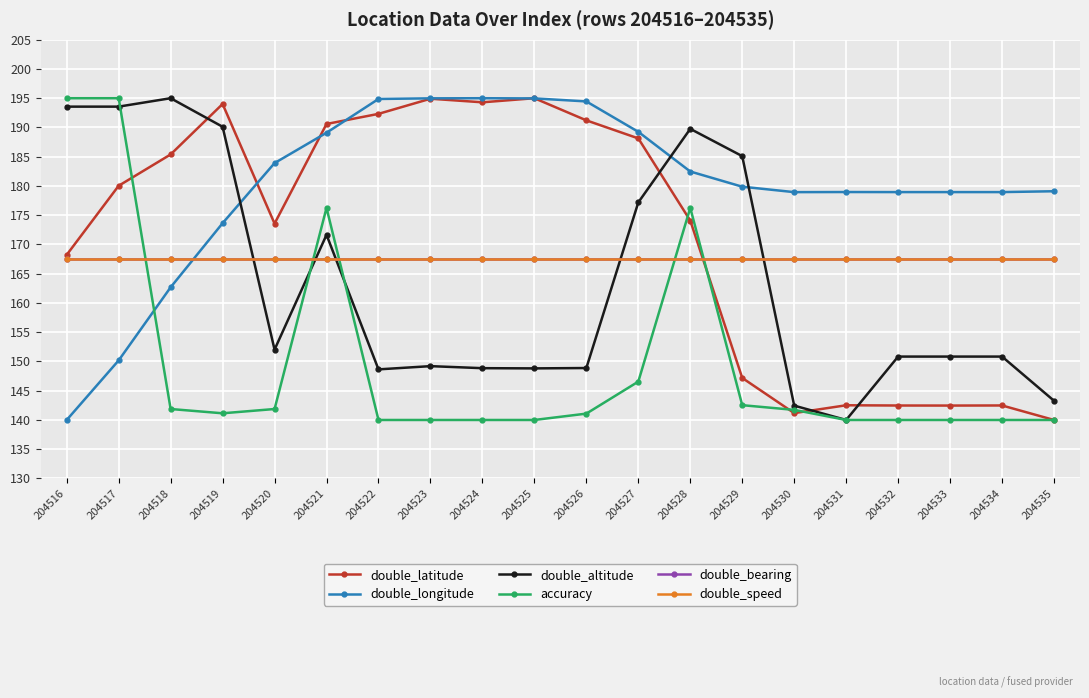

Reading left to right, transcribe all the data shown in this chart.

double_latitude: 168.2	180.0	185.4	194.0	173.6	190.6	192.3	194.9	194.3	195.0	191.2	188.1	174.1	147.2	141.2	142.5	142.5	142.5	142.5	140.0
double_longitude: 140.0	150.2	162.7	173.6	183.9	189.1	194.9	195.0	195.0	195.0	194.5	189.3	182.5	179.9	178.9	179.0	179.0	179.0	179.0	179.1
double_altitude: 193.6	193.6	195.0	190.1	152.0	171.7	148.7	149.2	148.9	148.8	148.9	177.2	189.8	185.1	142.5	140.0	150.8	150.8	150.8	143.3
accuracy: 195.0	195.0	141.9	141.1	141.9	176.3	140.0	140.0	140.0	140.0	141.1	146.6	176.3	142.5	141.7	140.0	140.0	140.0	140.0	140.0
double_bearing: 167.5	167.5	167.5	167.5	167.5	167.5	167.5	167.5	167.5	167.5	167.5	167.5	167.5	167.5	167.5	167.5	167.5	167.5	167.5	167.5
double_speed: 167.5	167.5	167.5	167.5	167.5	167.5	167.5	167.5	167.5	167.5	167.5	167.5	167.5	167.5	167.5	167.5	167.5	167.5	167.5	167.5